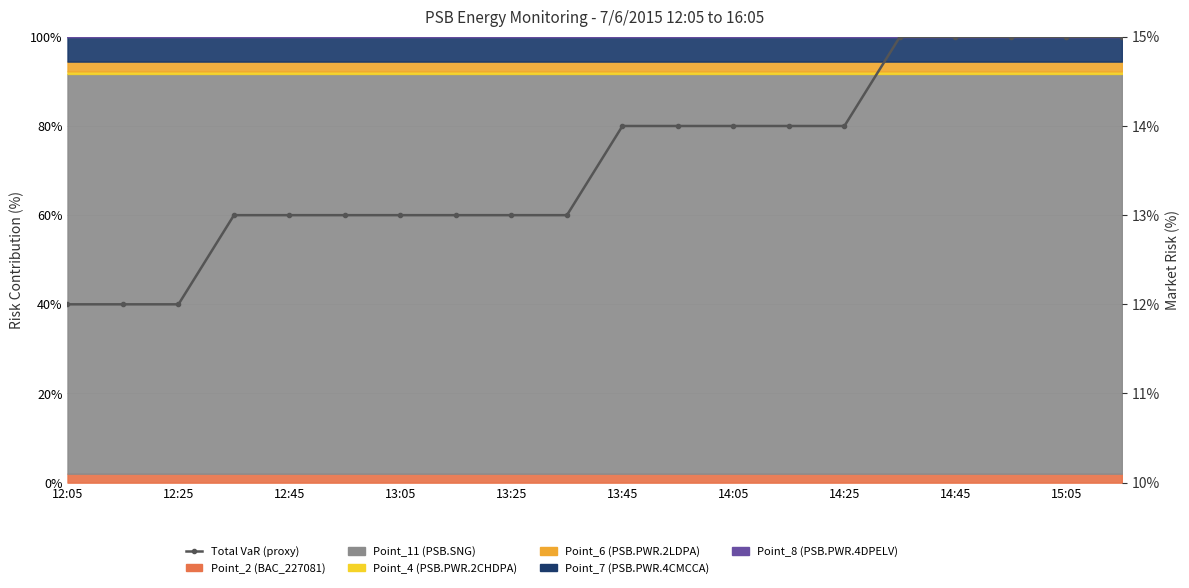

Count the number of categories in the chart.

20